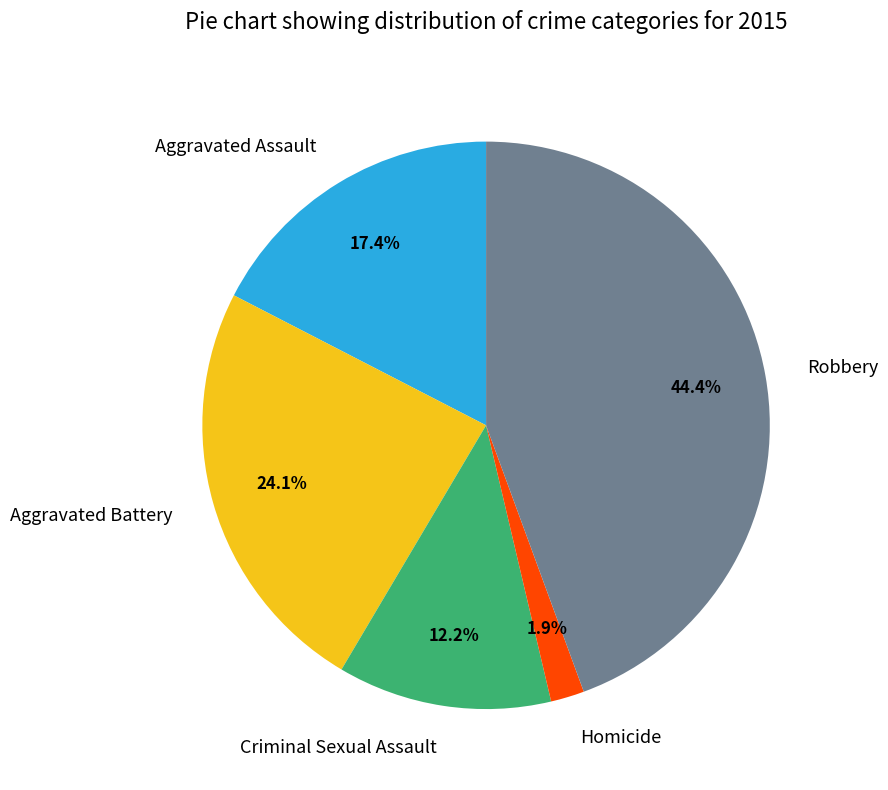

How many slices are in this pie chart?

5